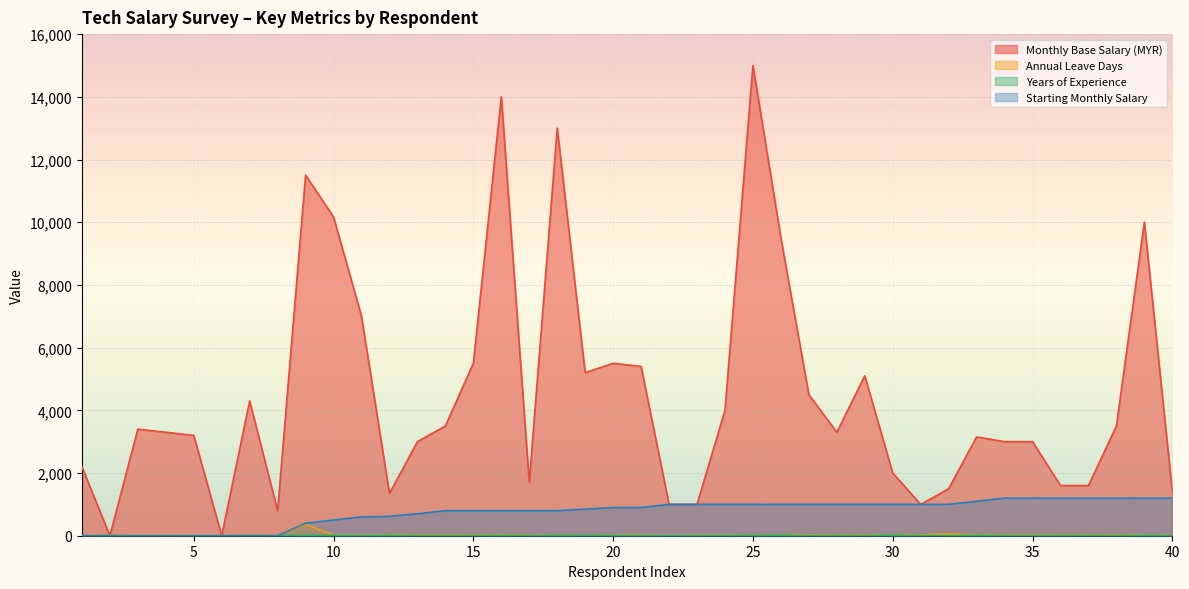

Which series changed the most between 10 and 20?

Monthly Base Salary (MYR)